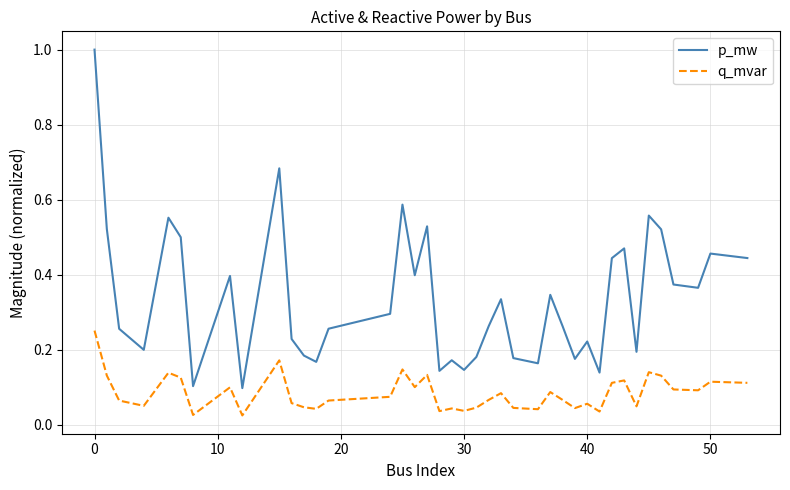

What is the difference between the maximum and minimum values in the p_mw series?

0.9